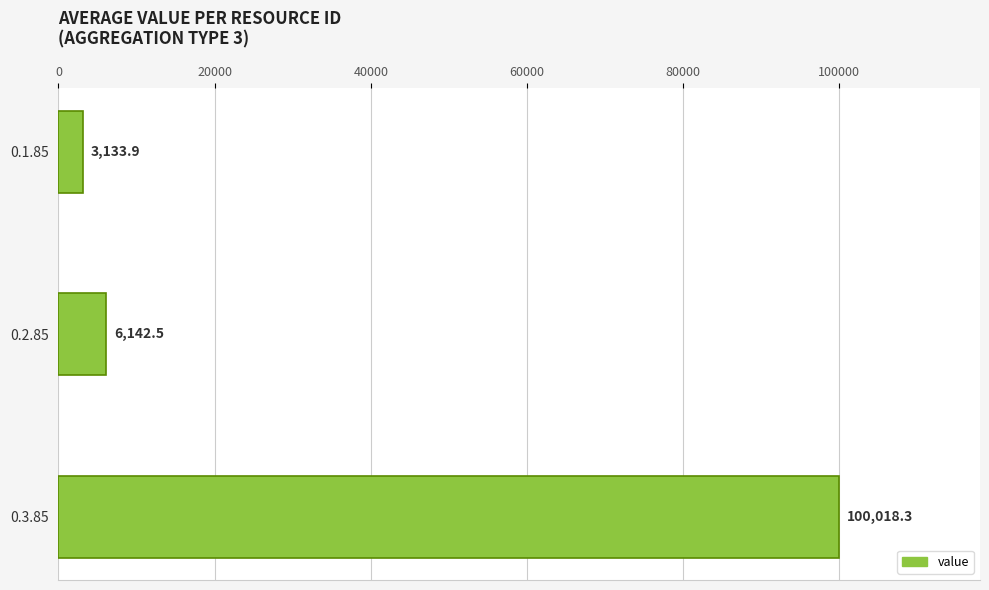

Which has a higher value, 0.2.85 or 0.1.85?

0.2.85